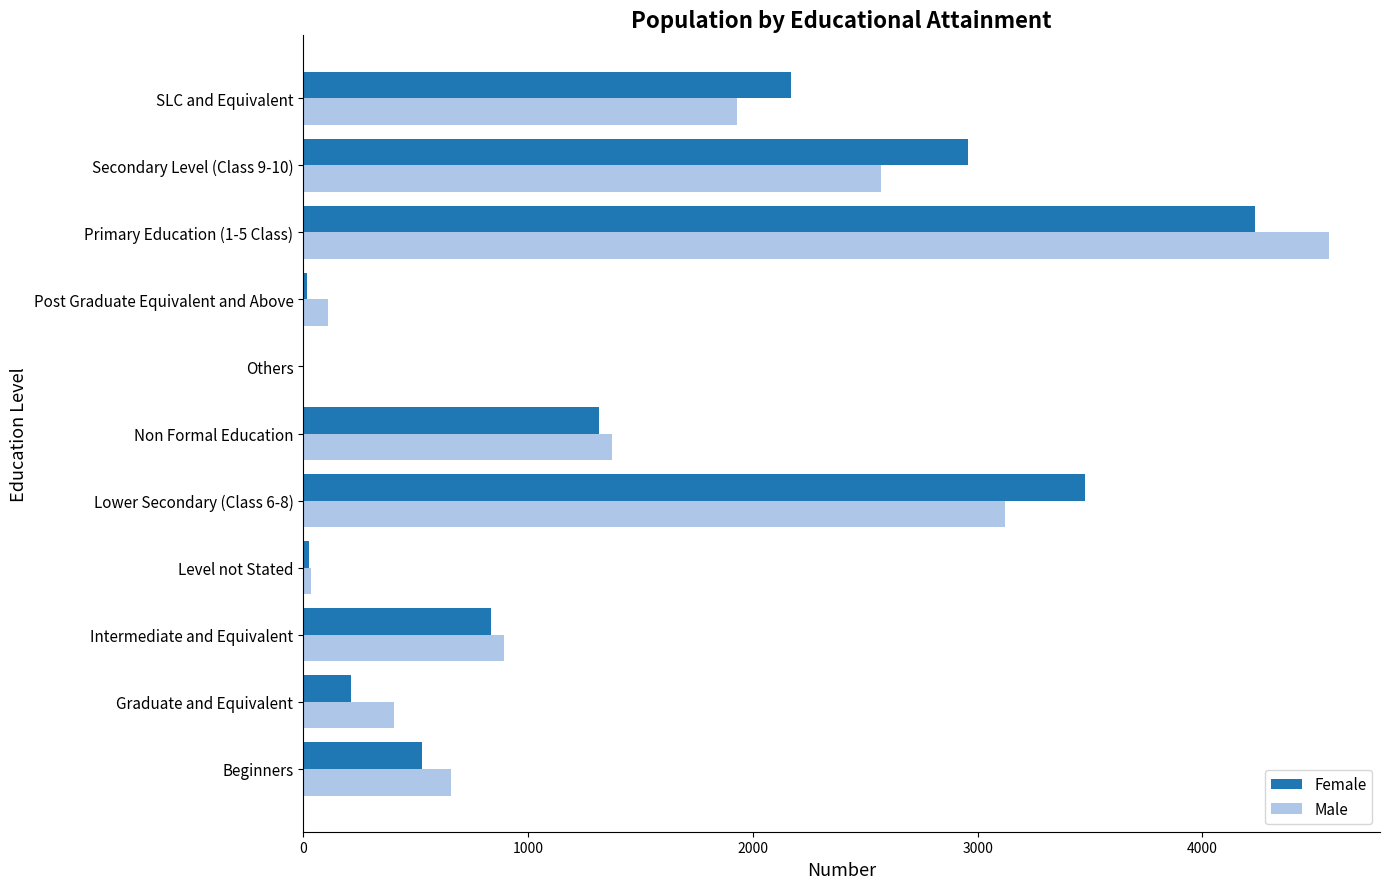

Between Beginners and Intermediate and Equivalent, which series saw the biggest shift?

Female